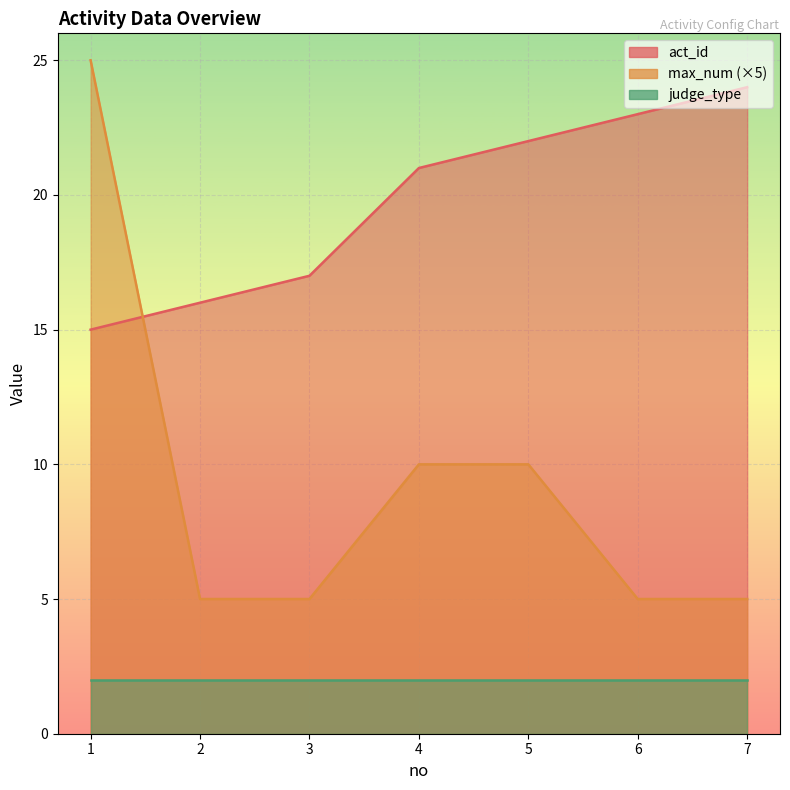

Between which two adjacent categories do max_num and act_id first intersect?

1 and 2